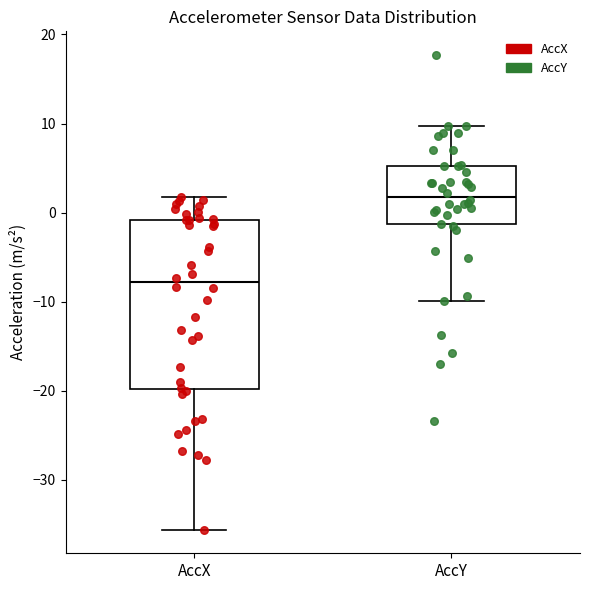

Where does the median line of the box for AccX sit on the y-axis? The values are not printed on the chart, so give them approximately, as read against the axis.

-8